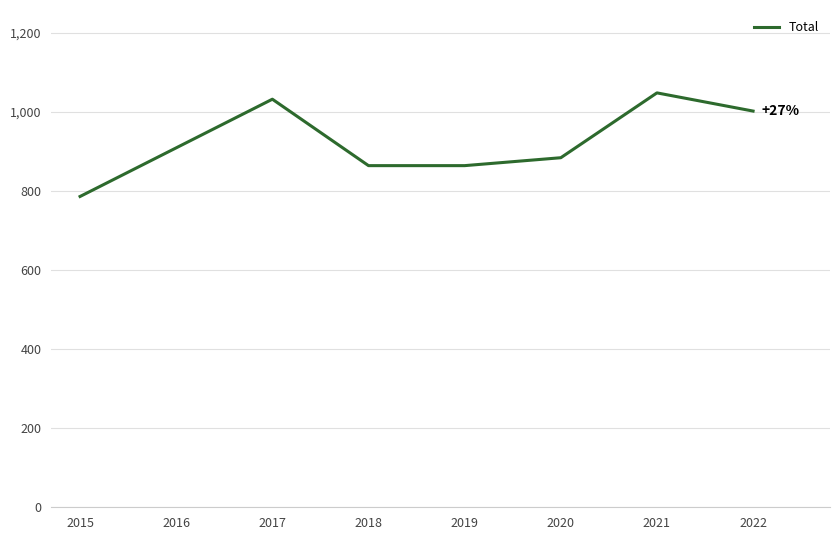

Approximately how many times larger is the value at 2021 compared to 2020?

1.2